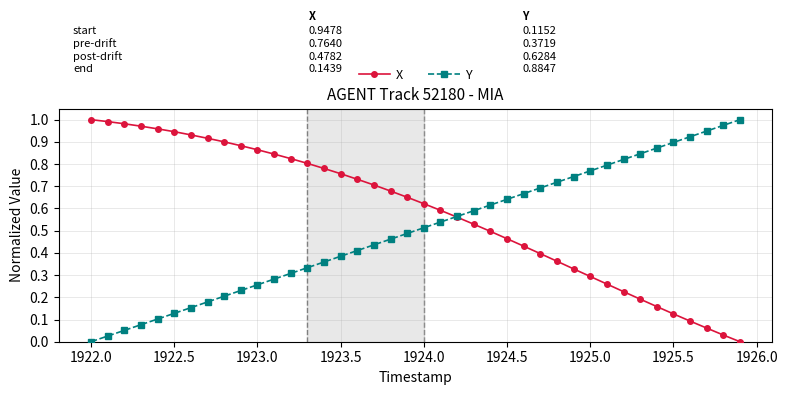

Rank the series by their average value, from highest to lowest.

X, Y